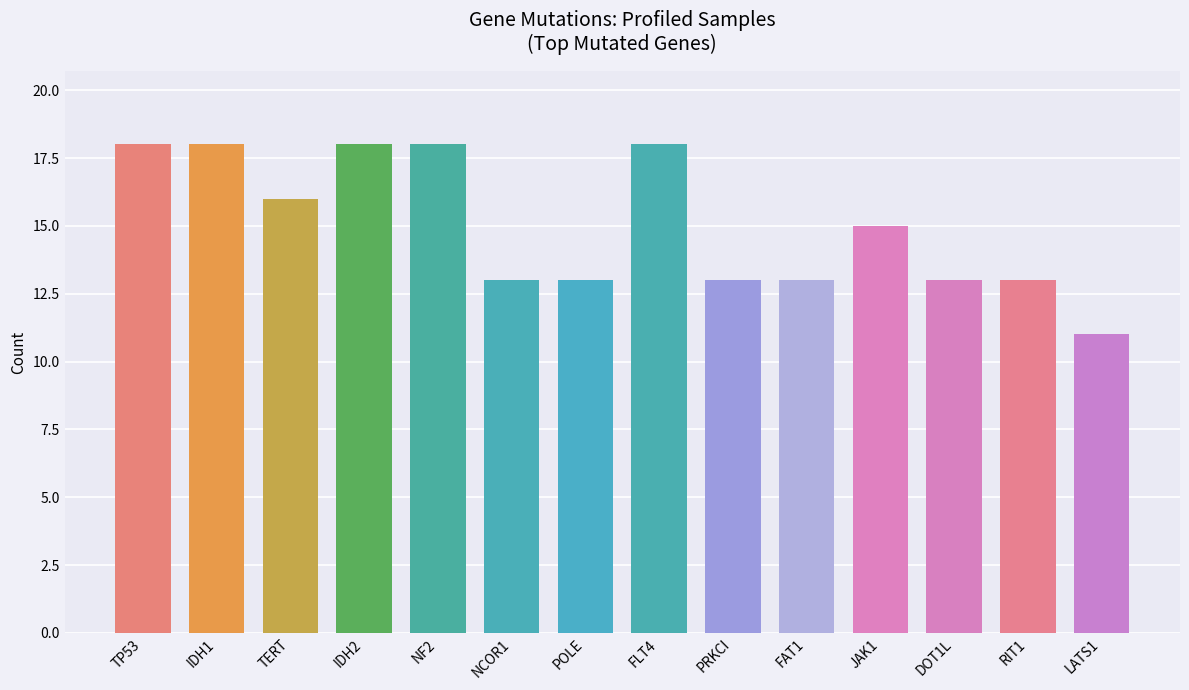

Which has a higher value, NCOR1 or JAK1?

JAK1